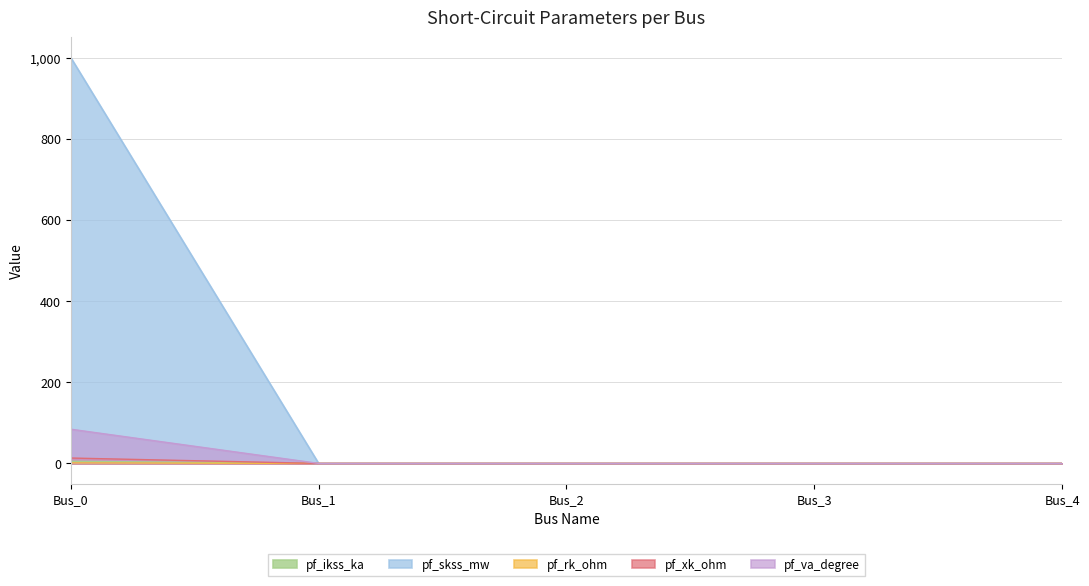

Rank the categories by pf_ikss_ka value from highest to lowest.

Bus_0, Bus_1, Bus_2, Bus_3, Bus_4